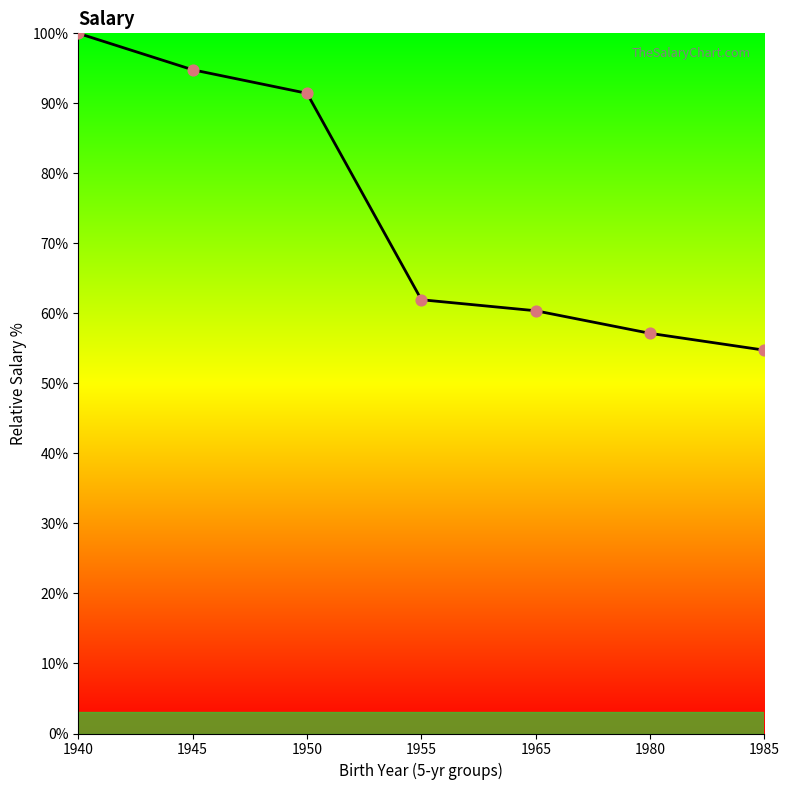

What is the ratio of the value at 1955 to the value at 1950?

0.7